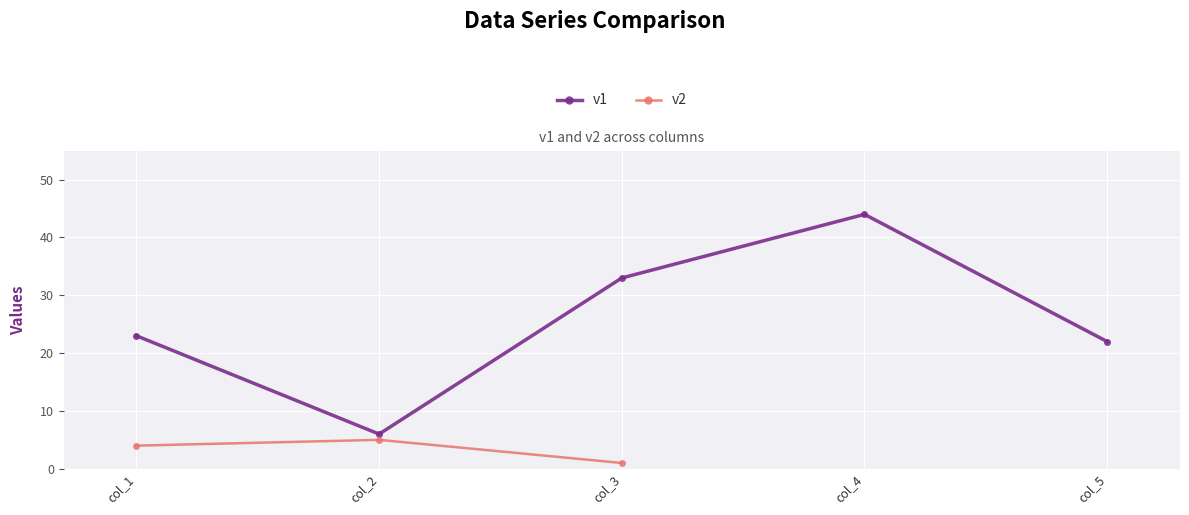

Where is the first local minimum for v1?

col_2